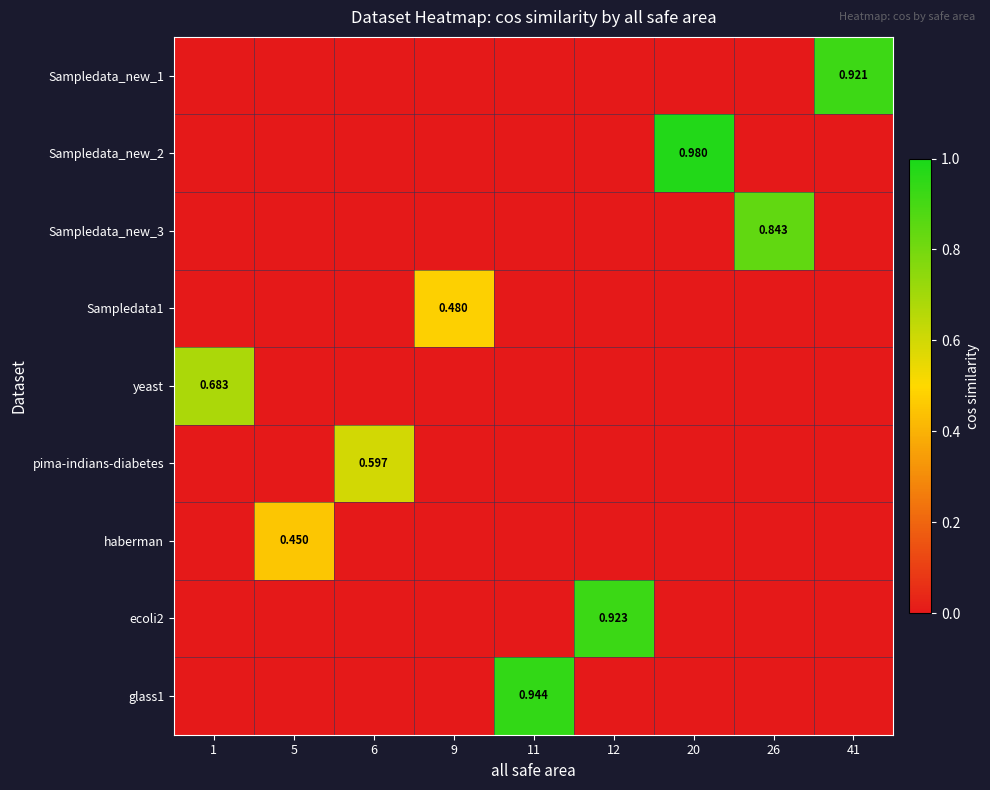

Between 1 and 11, which is larger?

1